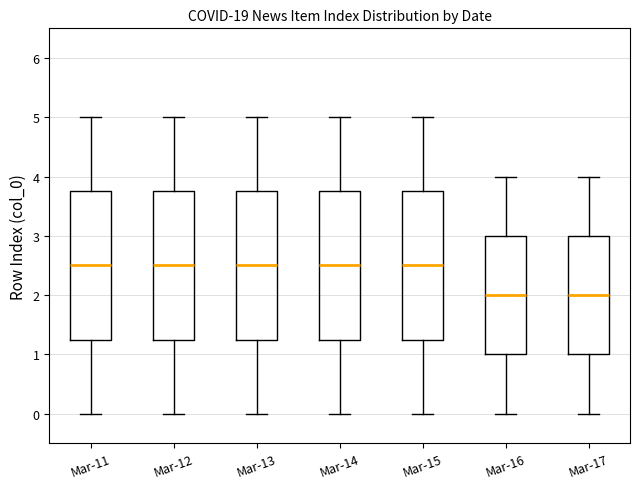

Where does the lower whisker of the box for Mar-14 end on the y-axis? The values are not printed on the chart, so give them approximately, as read against the axis.

0.0